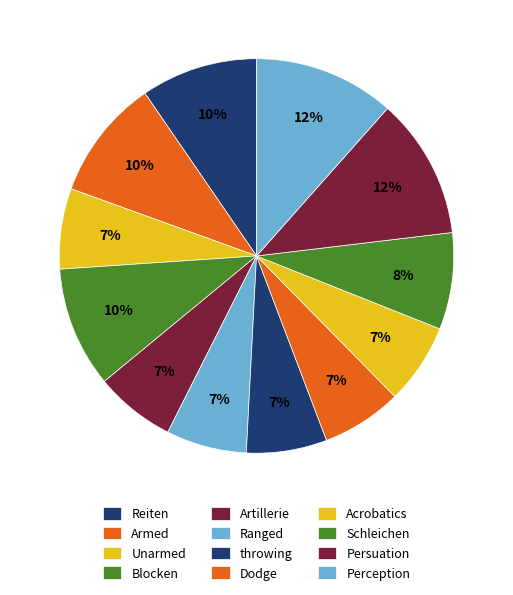

Which has a higher value, Dodge or Ranged?

Dodge